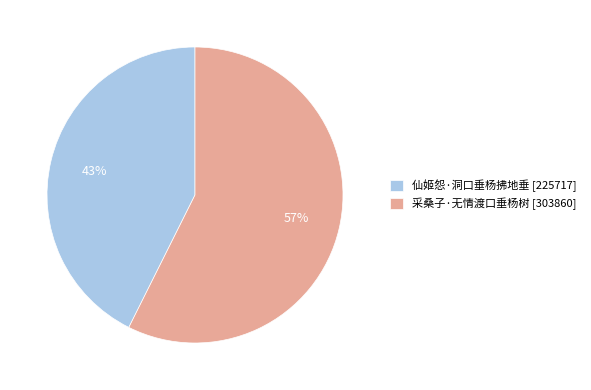

Does 仙姬怨·洞口垂杨拂地垂 represent more than half of the total?

No